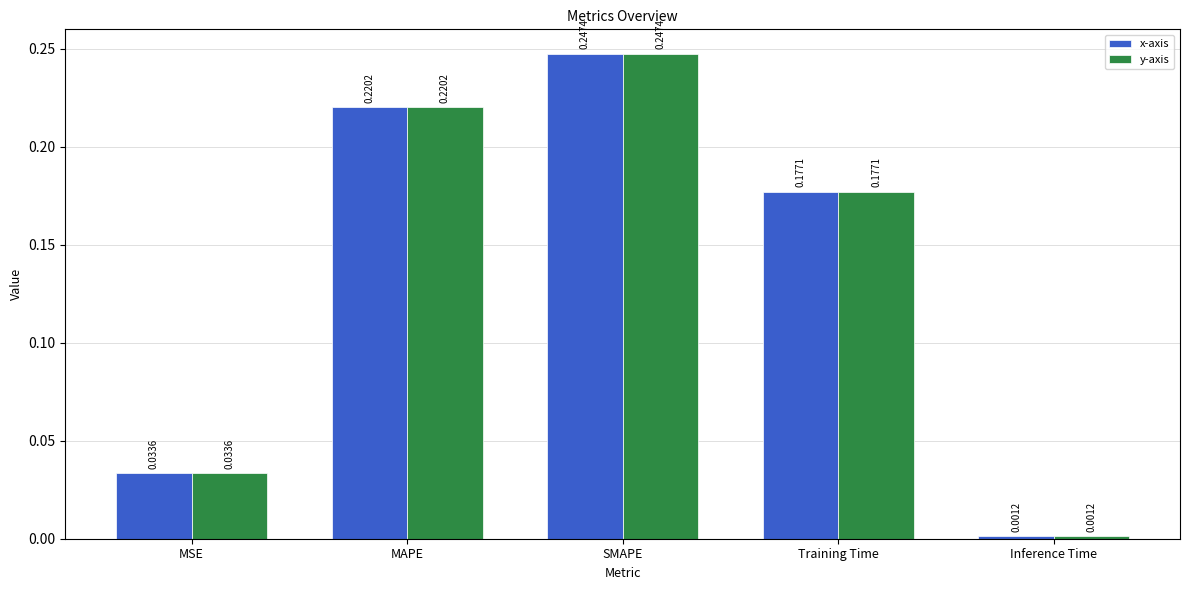

What is the total value across all series at MAPE?

0.4